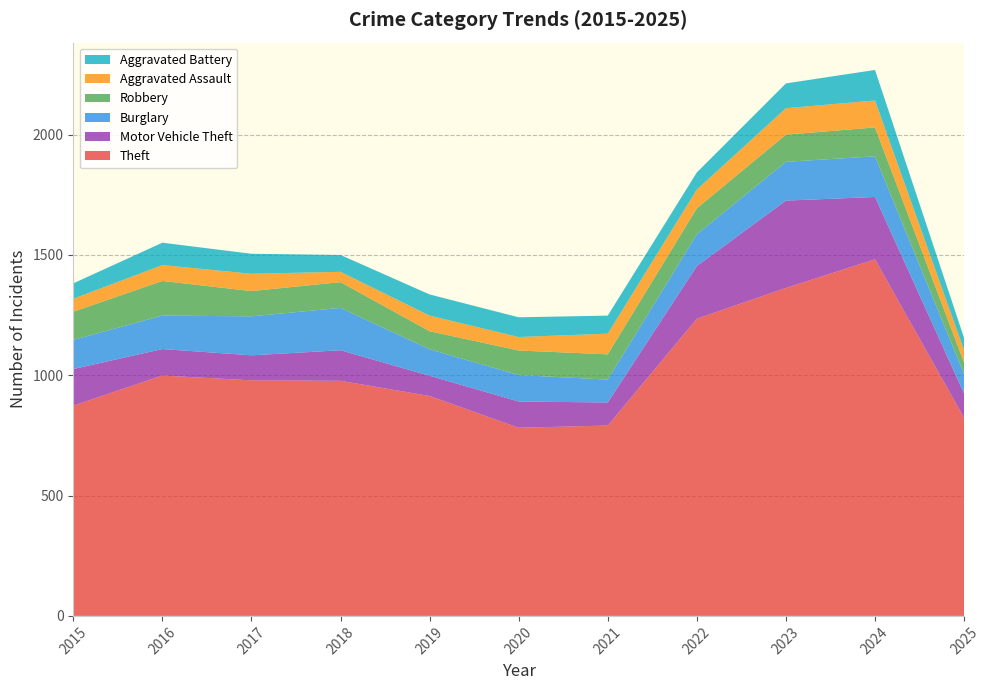

Reading right to left, list all the values displayed in this chart.

Theft: 2025=823	2024=1482	2023=1363	2022=1235	2021=791	2020=782	2019=914	2018=977	2017=979	2016=999	2015=874
Motor Vehicle Theft: 2025=101	2024=259	2023=363	2022=219	2021=96	2020=109	2019=84	2018=127	2017=104	2016=110	2015=152
Burglary: 2025=81	2024=169	2023=161	2022=132	2021=95	2020=110	2019=110	2018=176	2017=162	2016=139	2015=121
Robbery: 2025=48	2024=120	2023=113	2022=108	2021=105	2020=102	2019=75	2018=107	2017=105	2016=144	2015=117
Aggravated Assault: 2025=51	2024=112	2023=110	2022=78	2021=86	2020=56	2019=65	2018=43	2017=72	2016=66	2015=54
Aggravated Battery: 2025=51	2024=127	2023=103	2022=71	2021=75	2020=82	2019=88	2018=70	2017=83	2016=93	2015=64